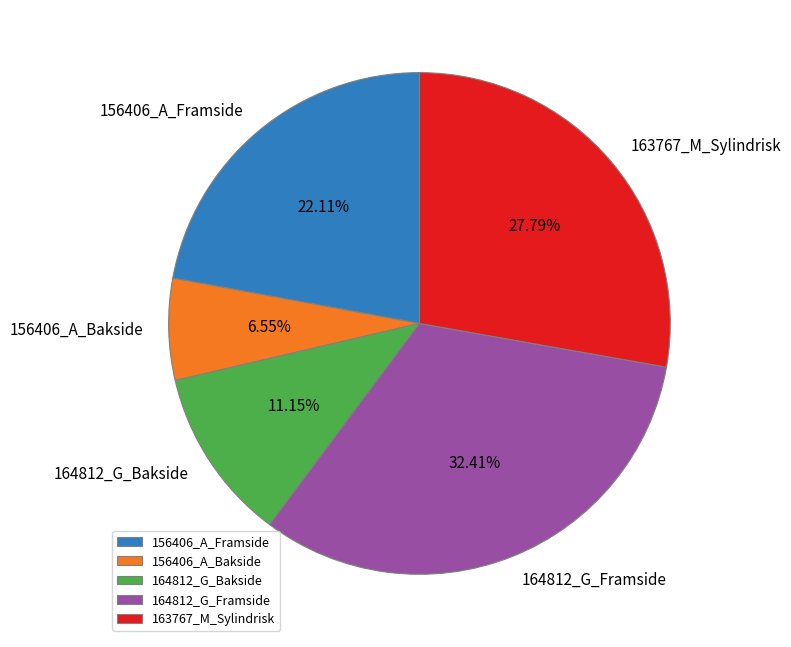

Which has a higher value, 164812_G_Bakside or 156406_A_Framside?

156406_A_Framside